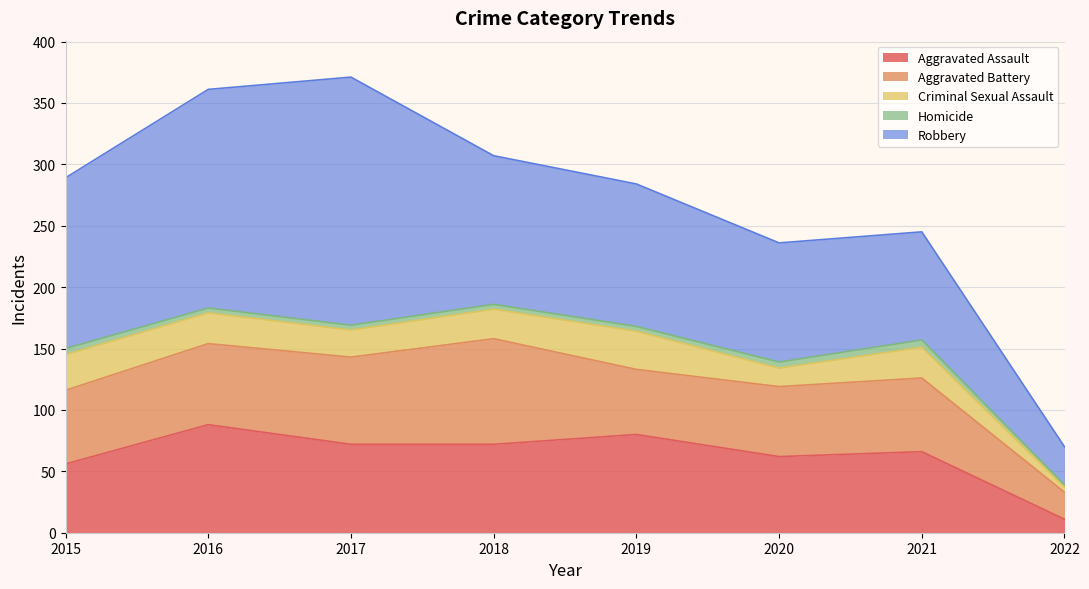

At how many categories does at least one series exceed 6?

8